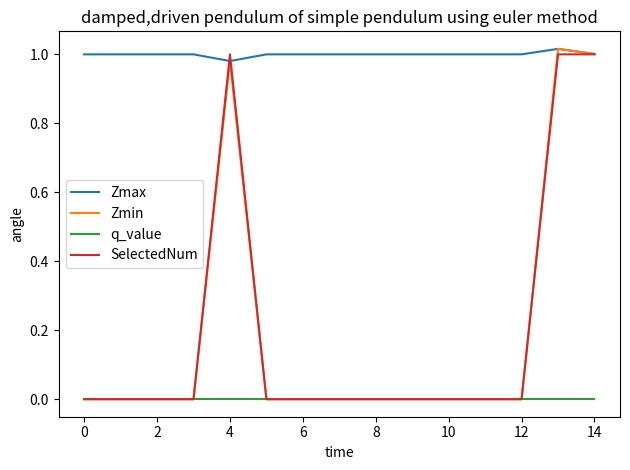

What are all the series names shown in the legend?

Zmax, Zmin, q_value, SelectedNum